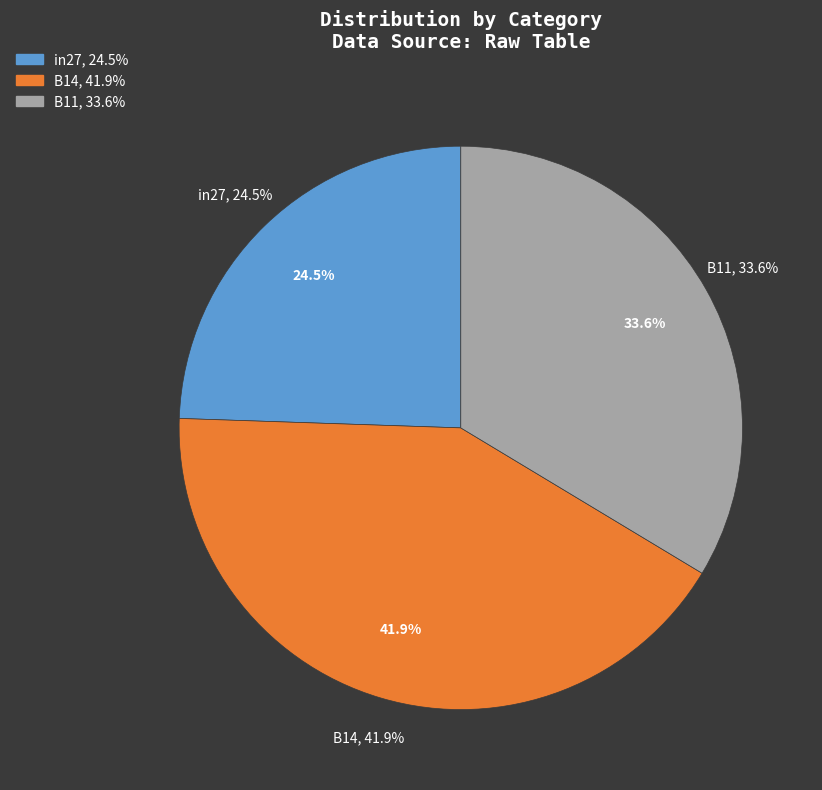

How many slices are in this pie chart?

3